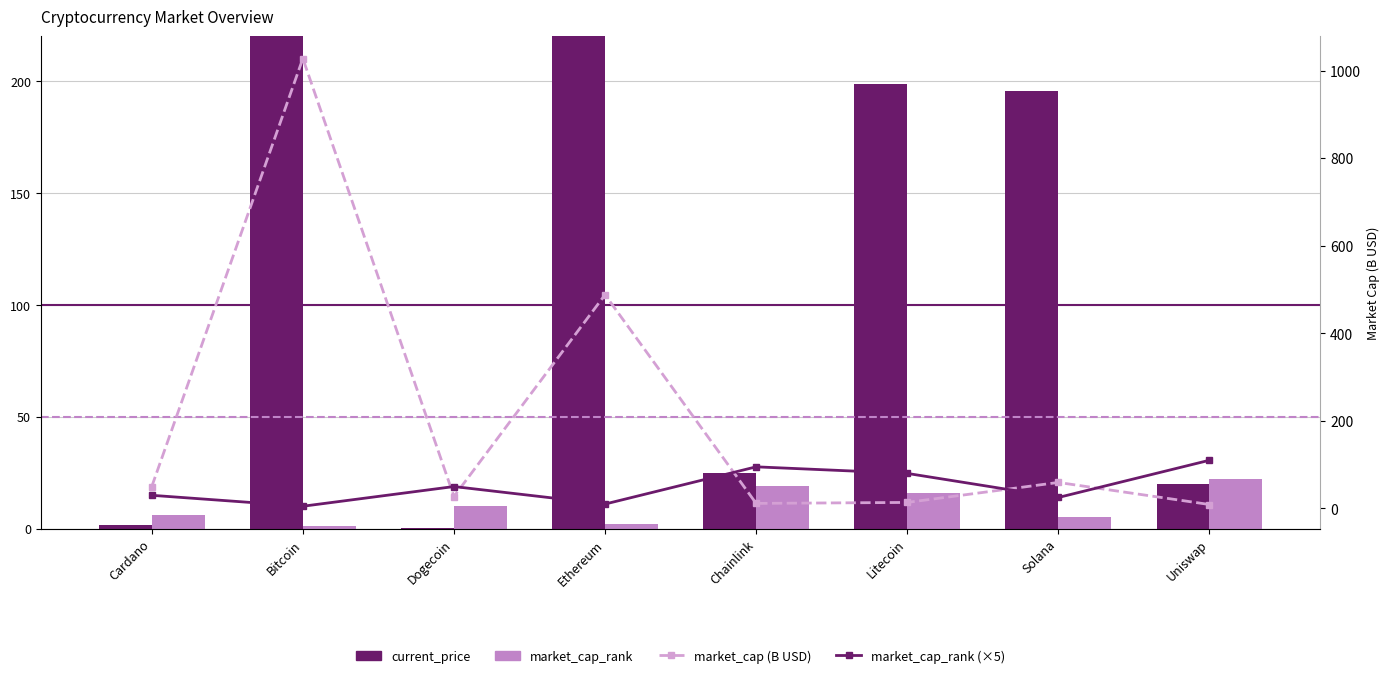

Reading left to right, what are all the values shown in this chart?

current_price: Cardano=1.6	Bitcoin=54444.0	Dogecoin=0.2	Ethereum=4124.3	Chainlink=24.6	Litecoin=198.4	Solana=195.5	Uniswap=19.8
market_cap_rank: Cardano=6.0	Bitcoin=1.0	Dogecoin=10.0	Ethereum=2.0	Chainlink=19.0	Litecoin=16.0	Solana=5.0	Uniswap=22.0
market_cap (B USD): Cardano=50.0	Bitcoin=1027.5	Dogecoin=27.2	Ethereum=488.0	Chainlink=11.5	Litecoin=13.7	Solana=59.4	Uniswap=9.0
market_cap_rank (×5): Cardano=30.0	Bitcoin=5.0	Dogecoin=50.0	Ethereum=10.0	Chainlink=95.0	Litecoin=80.0	Solana=25.0	Uniswap=110.0